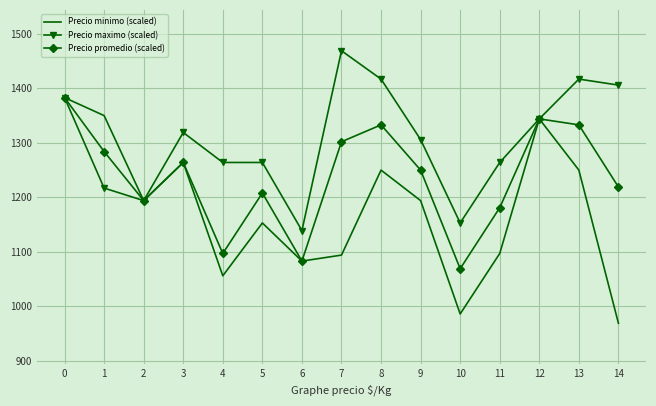

The value of Precio maximo (scaled) at 9 is 2328. True or false?

False